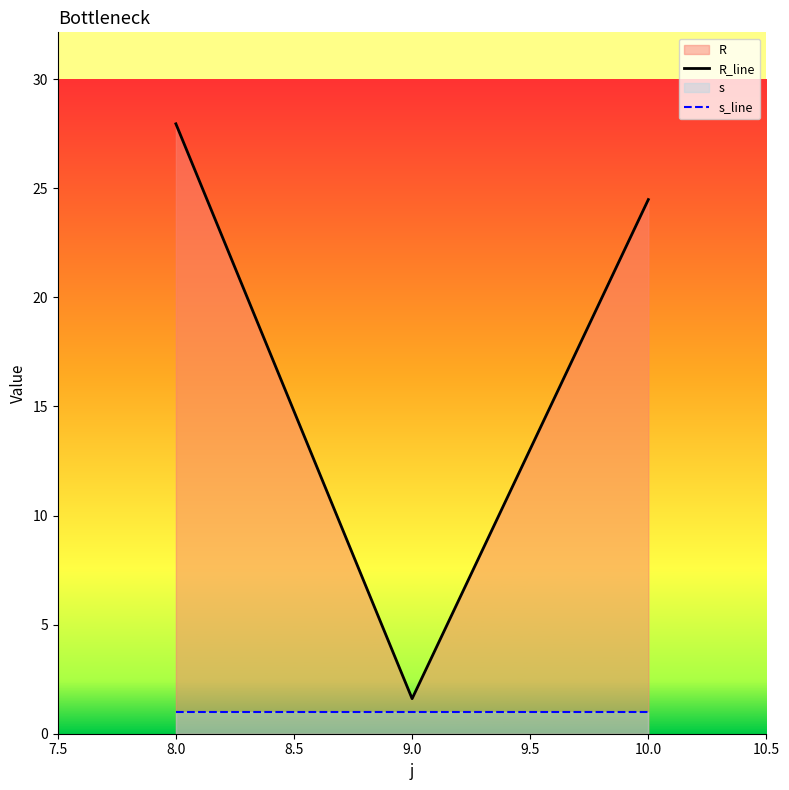

What is the average value of the R_line series?

18.0